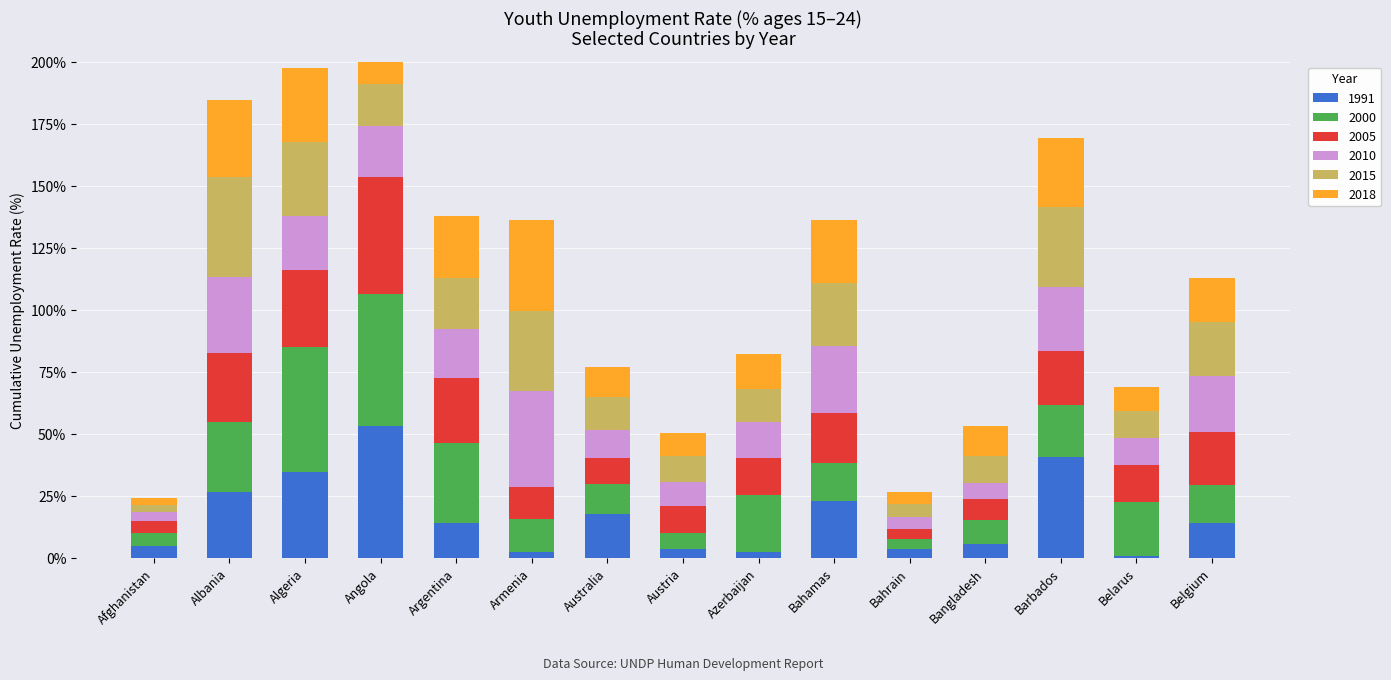

Which series has the largest range (max minus min)?

1991